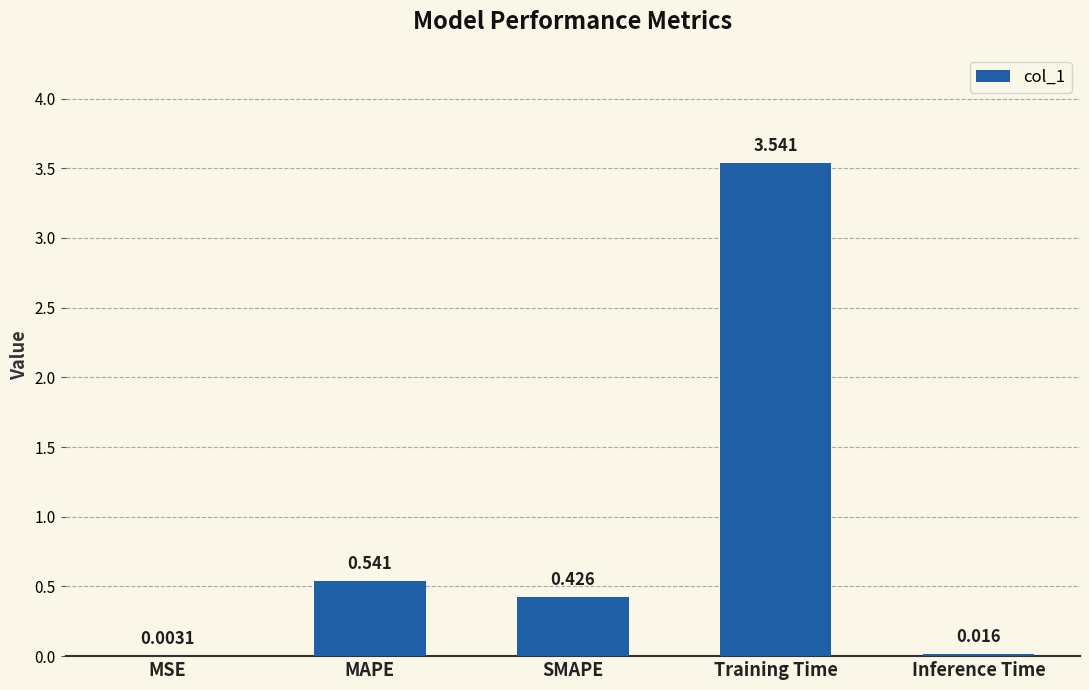

Which category has the highest value across all series?

Training Time